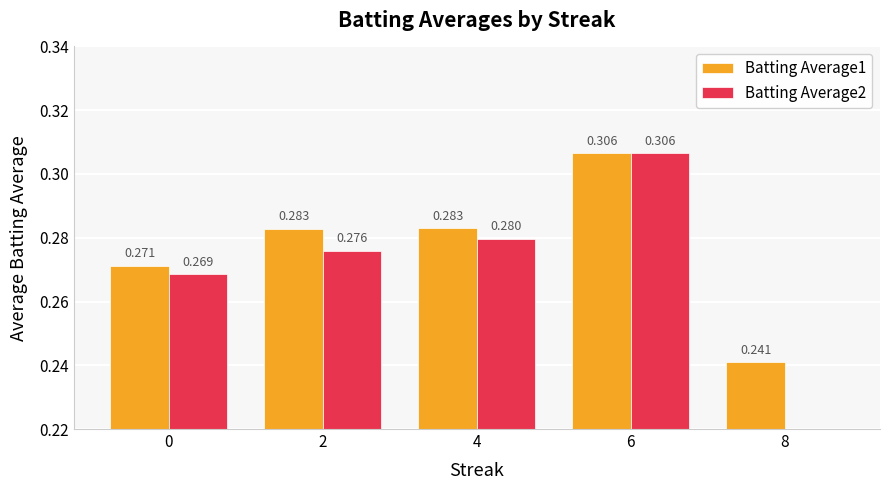

List the labels in order of Batting Average2 value, smallest first.

8, 0, 2, 4, 6